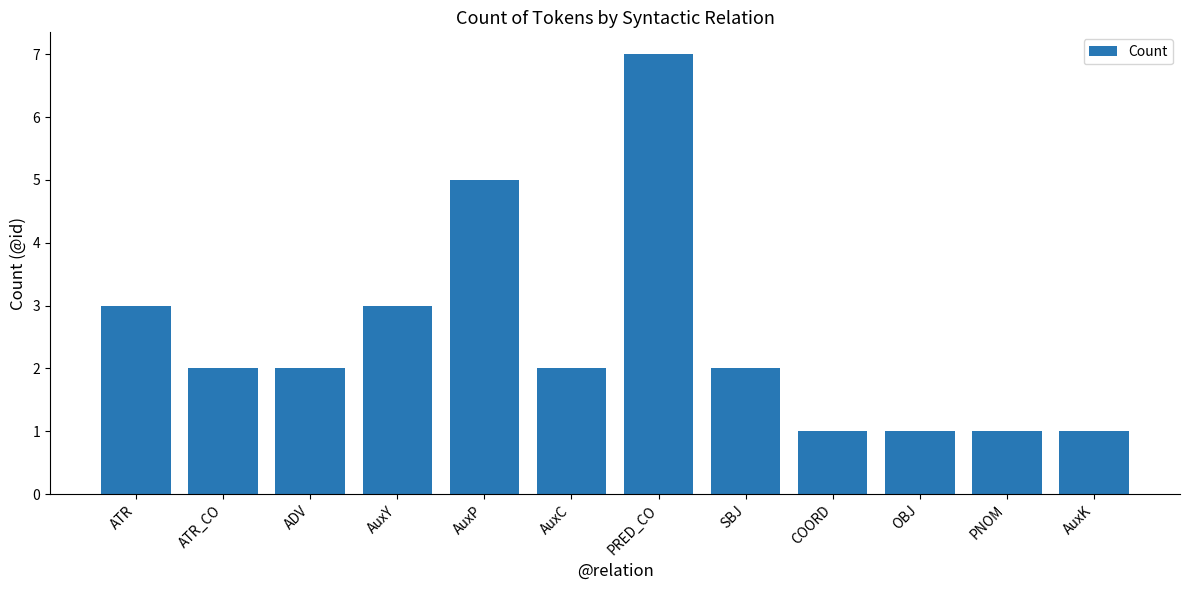

What is the label of the 6th bar from the left?

AuxC